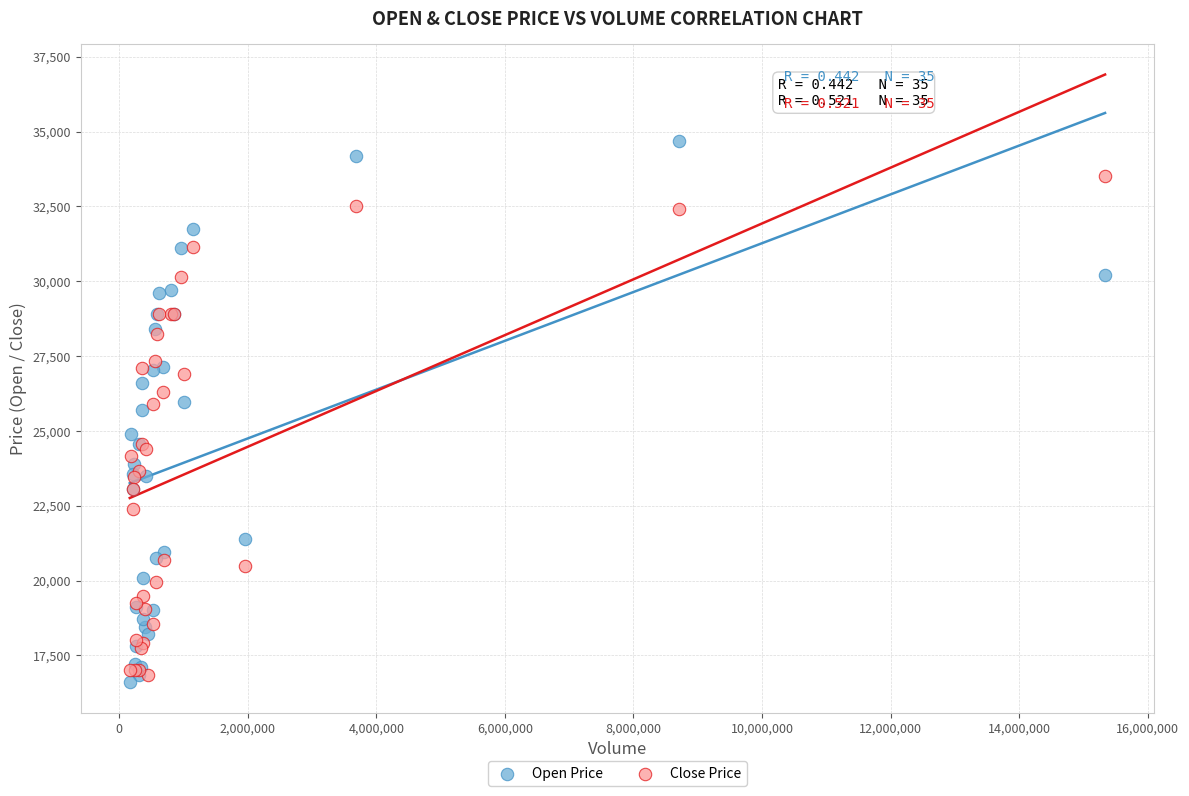

In the Close Price series, what Y value is closest to 25175?

24550